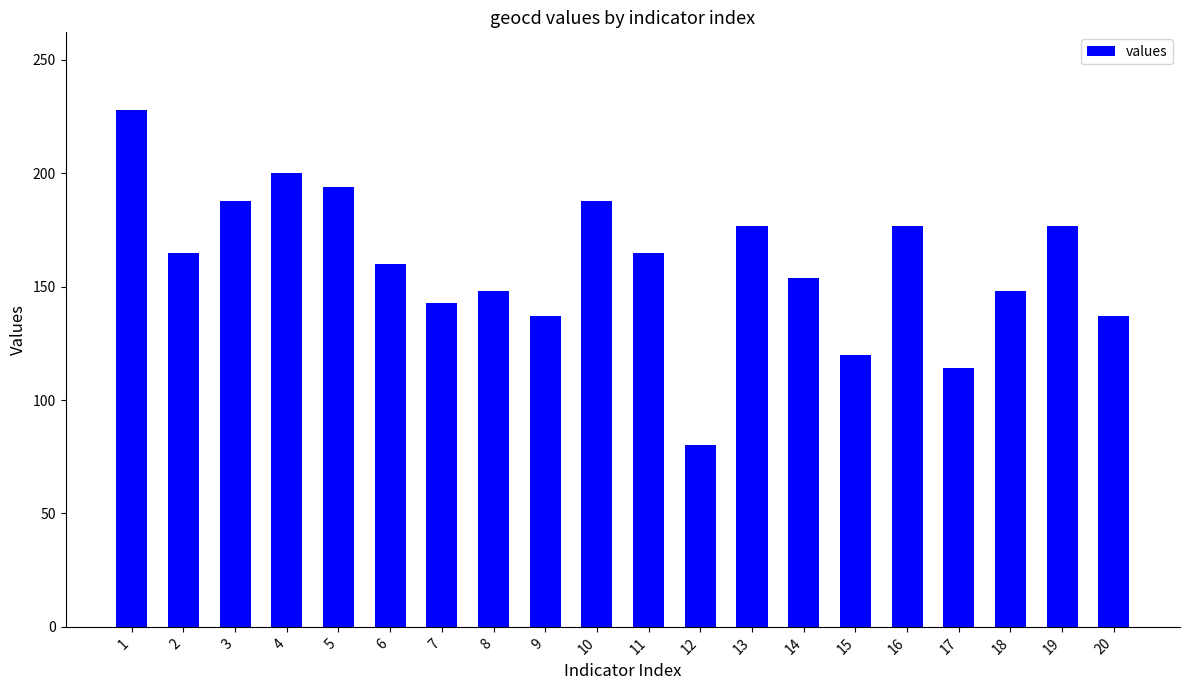

Which category has the lowest value across all series?

12